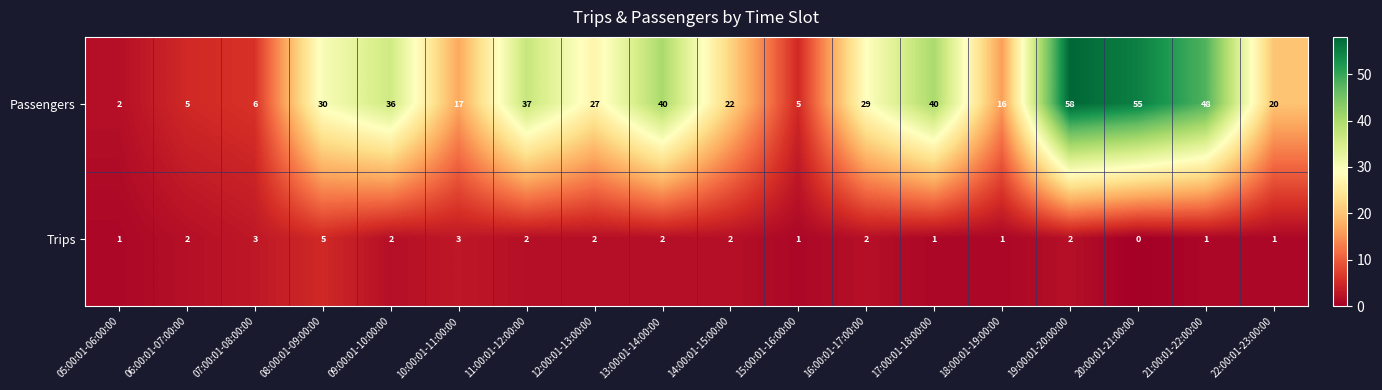

How many values in the Trips series are below 2?

7